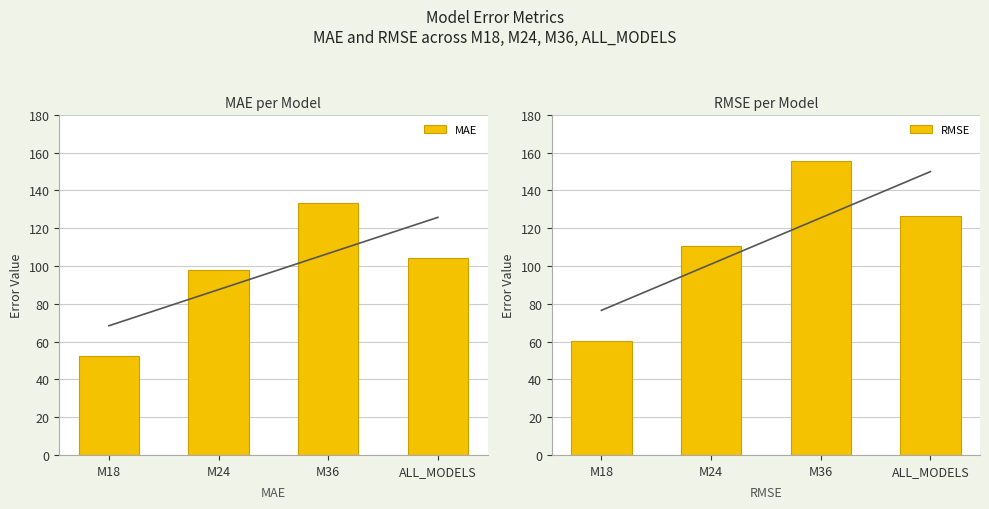

How many bars are there in each group?

2